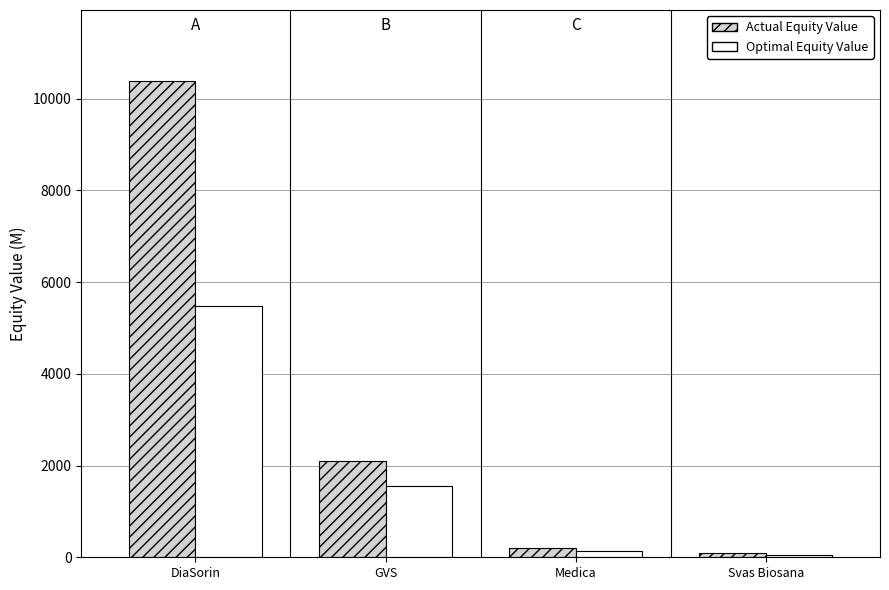

What are all the series names shown in the legend?

Actual Equity Value, Optimal Equity Value